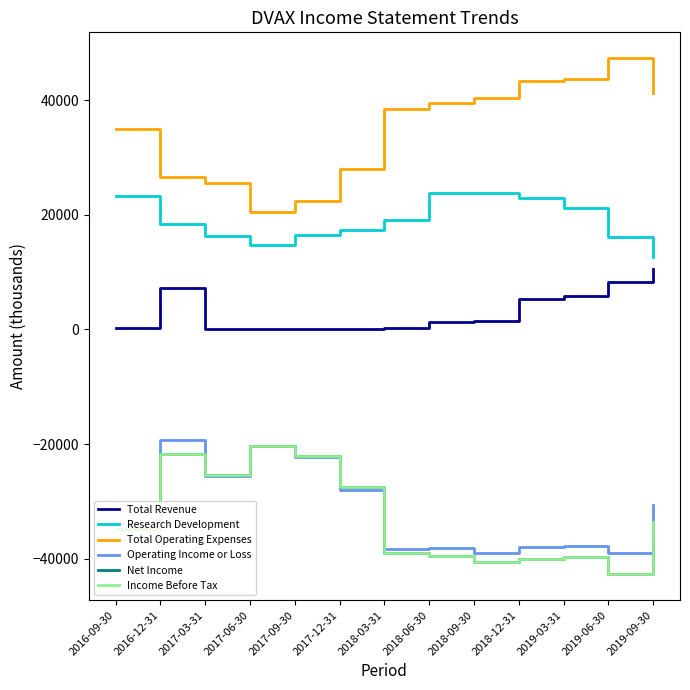

At which category does Total Revenue reach its first local peak?

2016-12-31